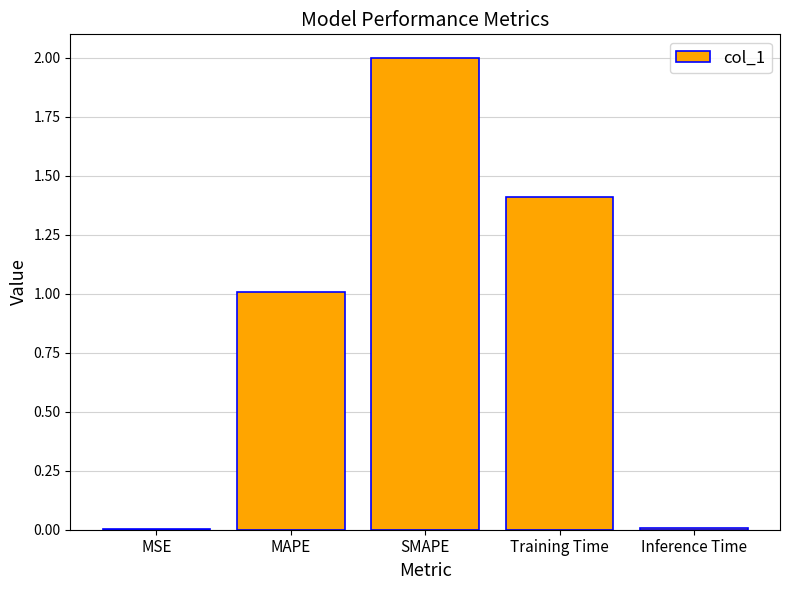

What is the greatest value displayed?

2.0